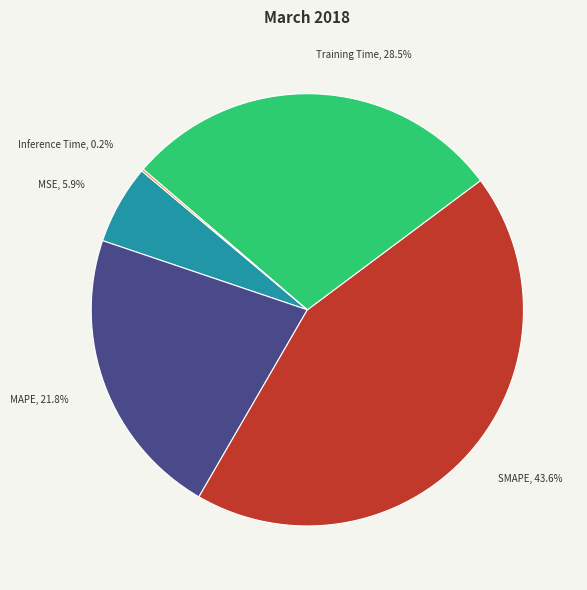

To the nearest percent, what is the average slice percentage?

20%